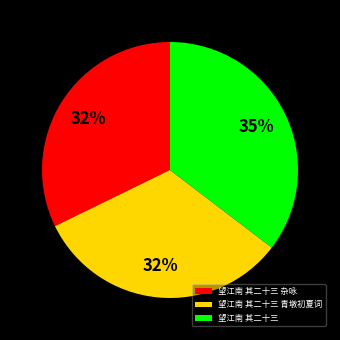

Is it true that 望江南 其二十三 青墩初夏词 is 32% of the pie?

True